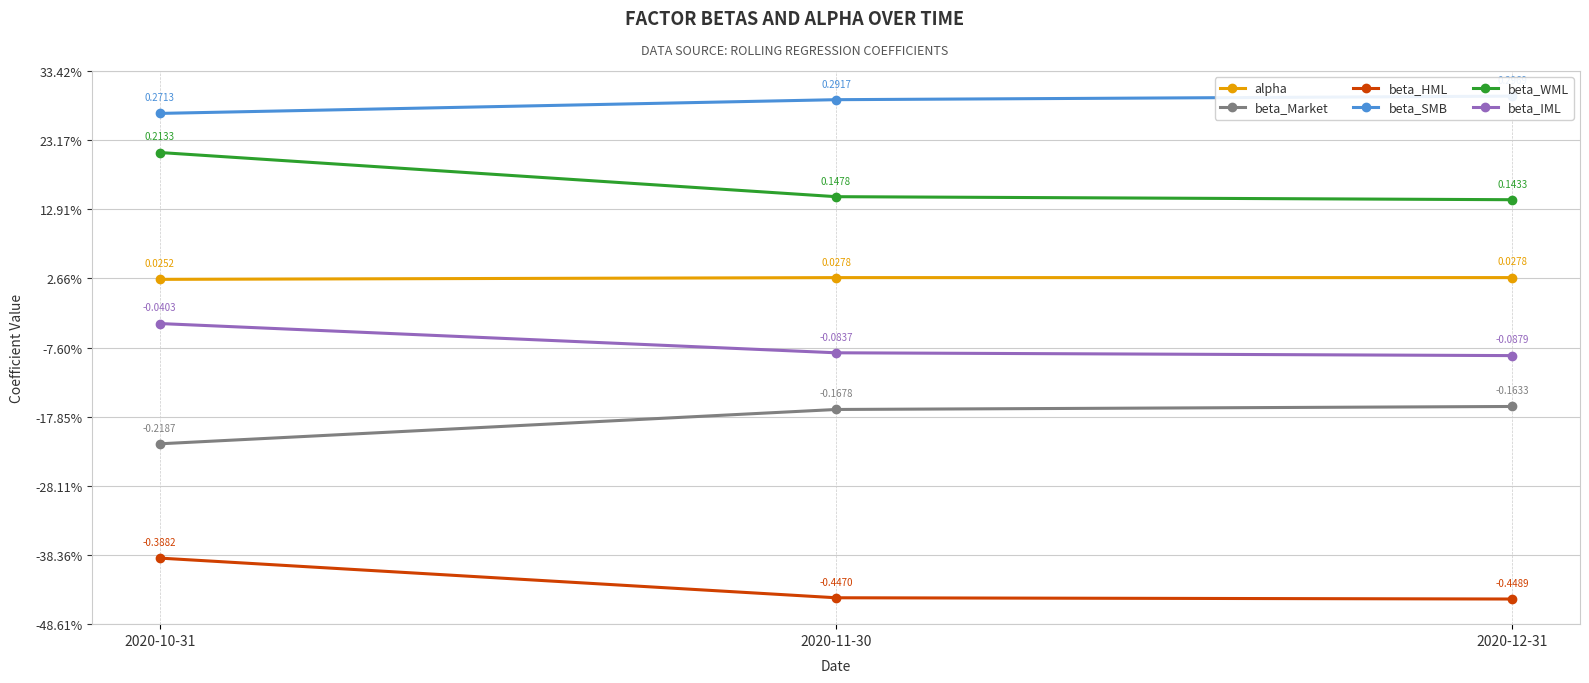

What is the total value across all series at 2020-10-31?

-0.1